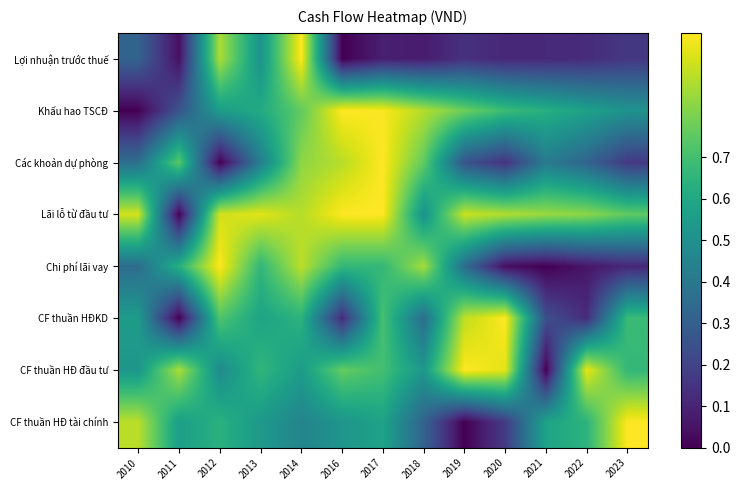

What is the total value across all series at 2014?

6.0